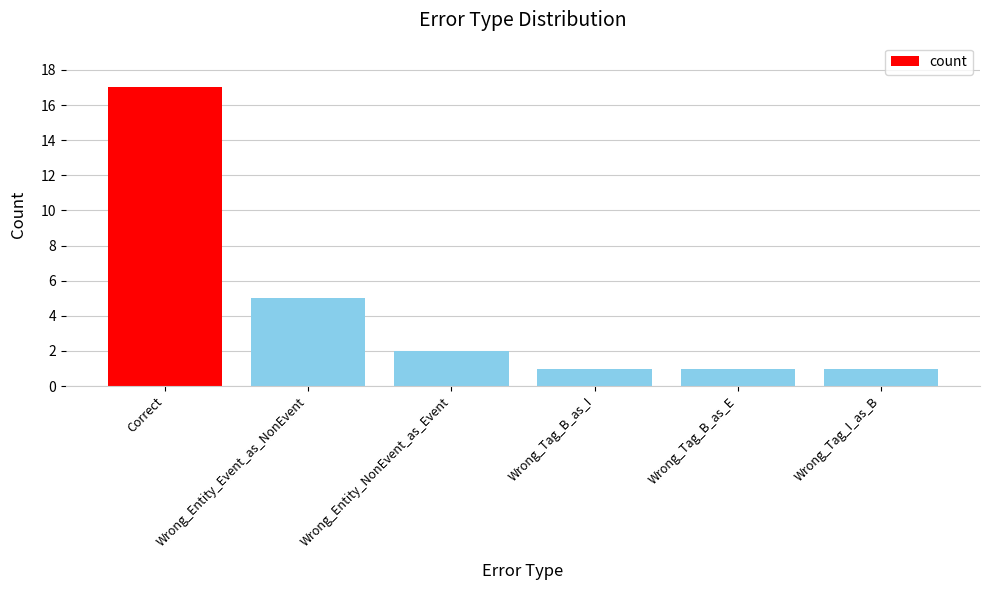

At which label is the value closest to 9?

Wrong_Entity_Event_as_NonEvent